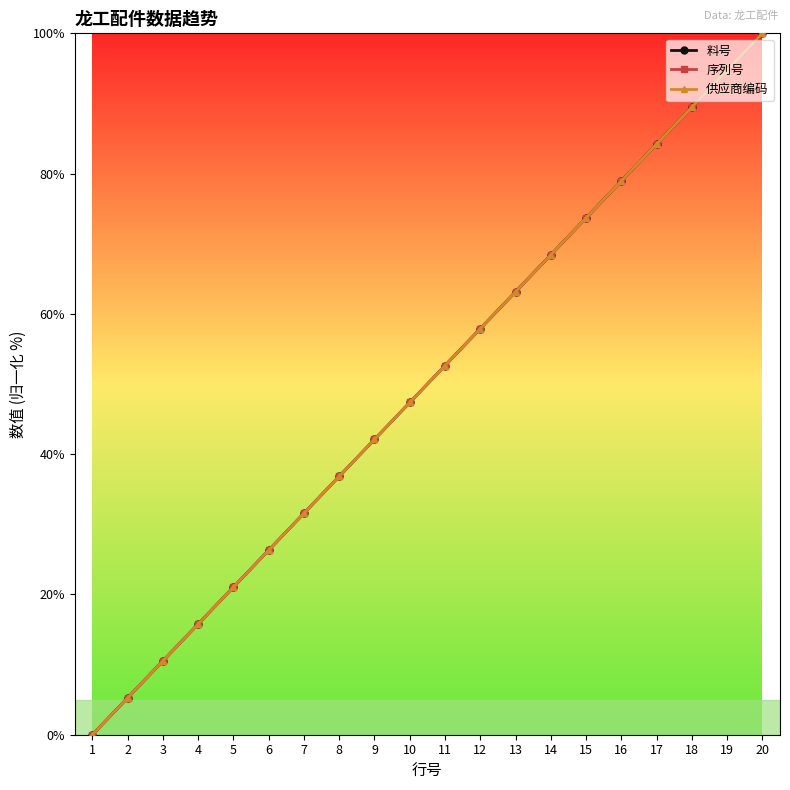

True or false: 供应商编码 and 序列号 cross at least once.

False